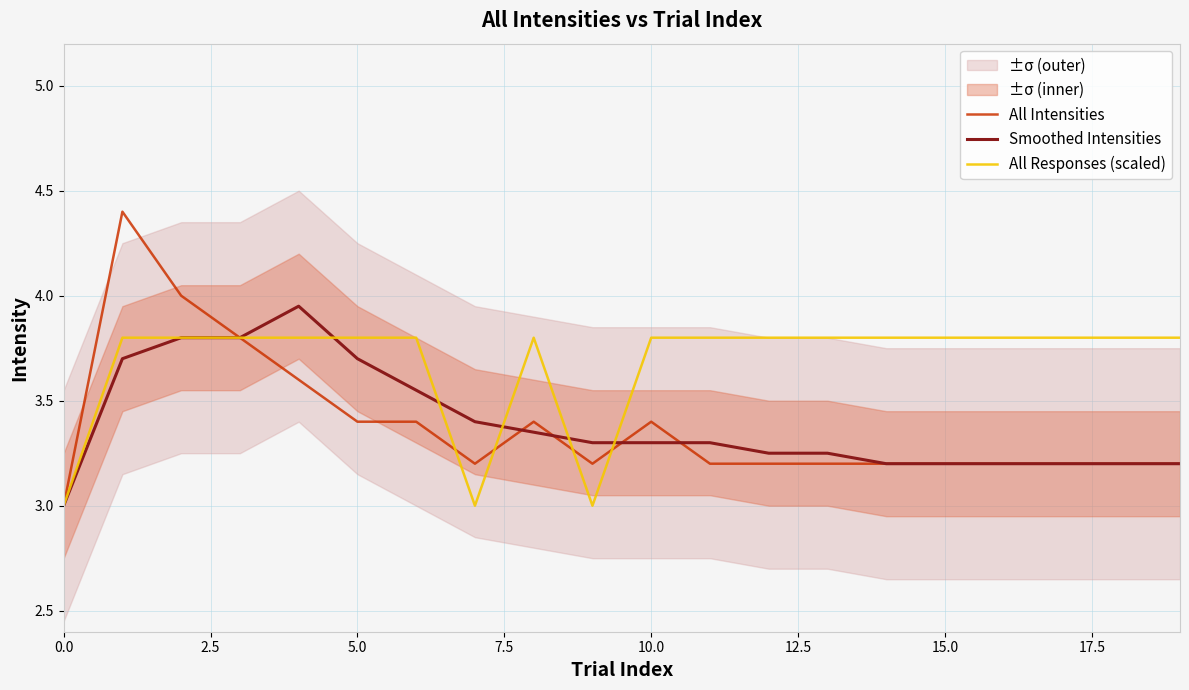

True or false: Smoothed Intensities has a value of 3.0 at 0.0.

True